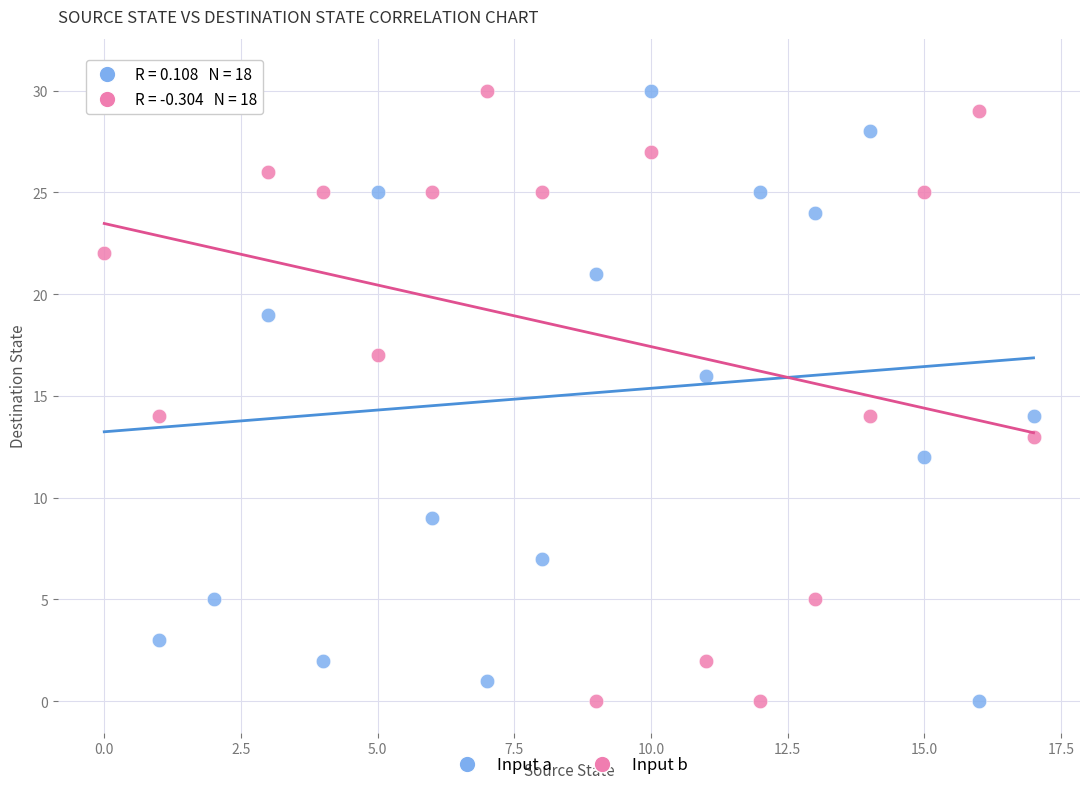

Across all data points, what is the range of Y values (max minus min)?

31